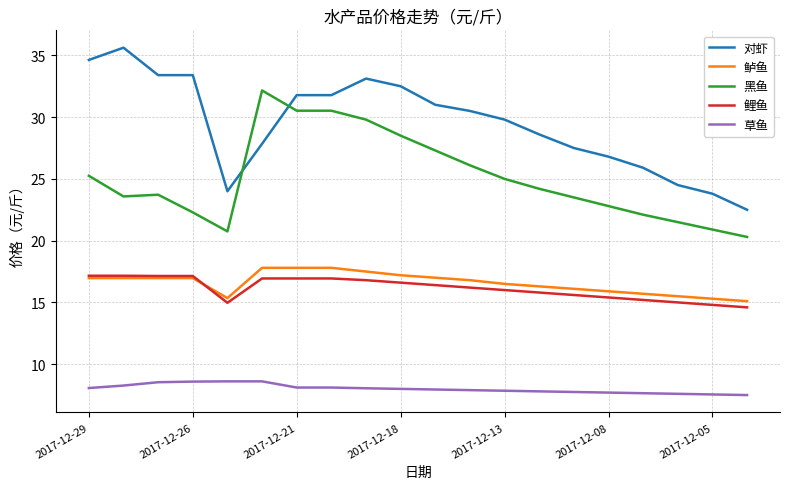

Which series has the largest total across all categories?

对虾